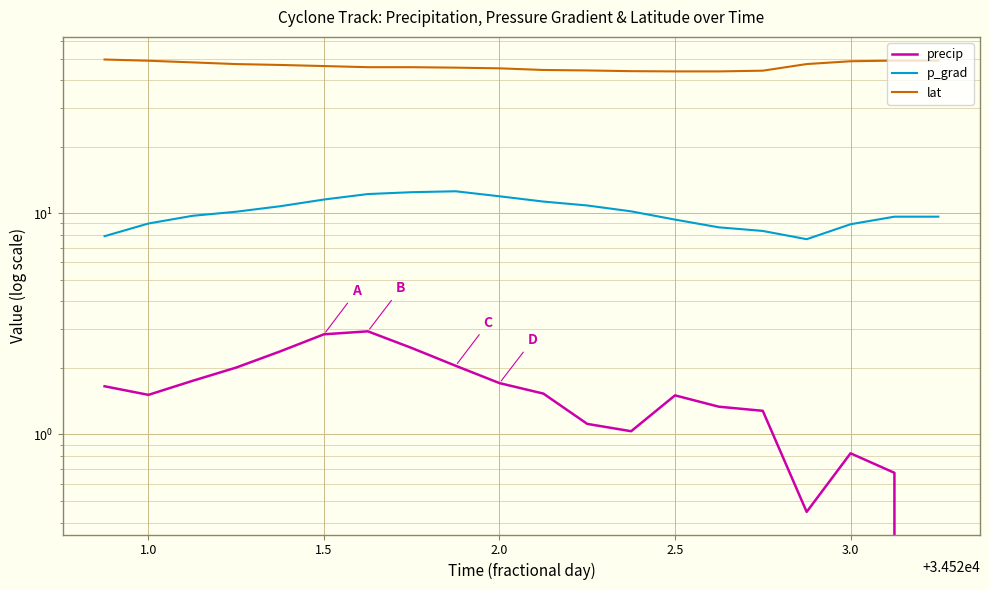

The value of precip at 18 is 0.2. True or false?

False